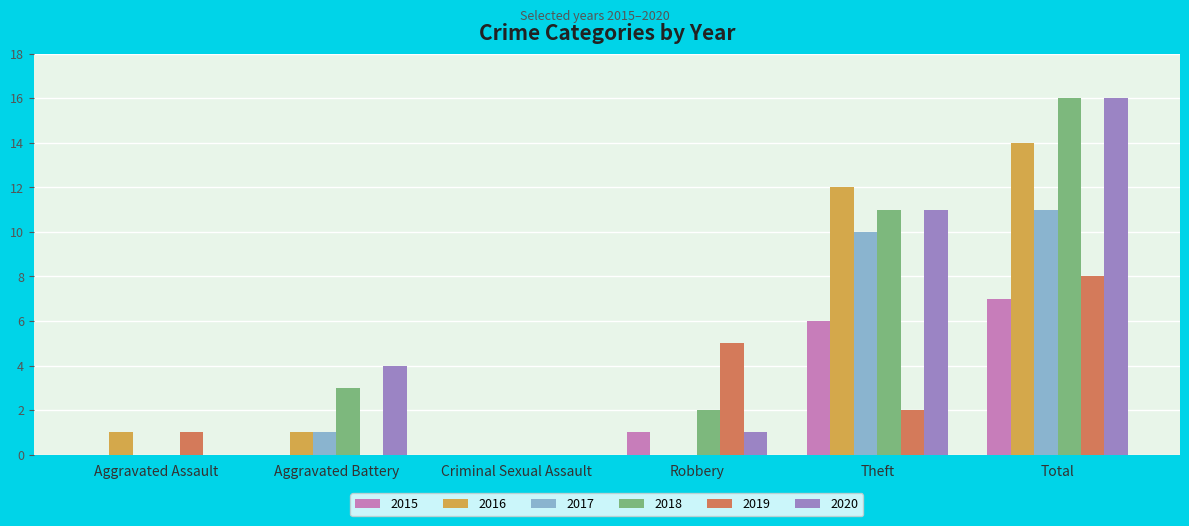

What is the sum of all 2019 values?

16